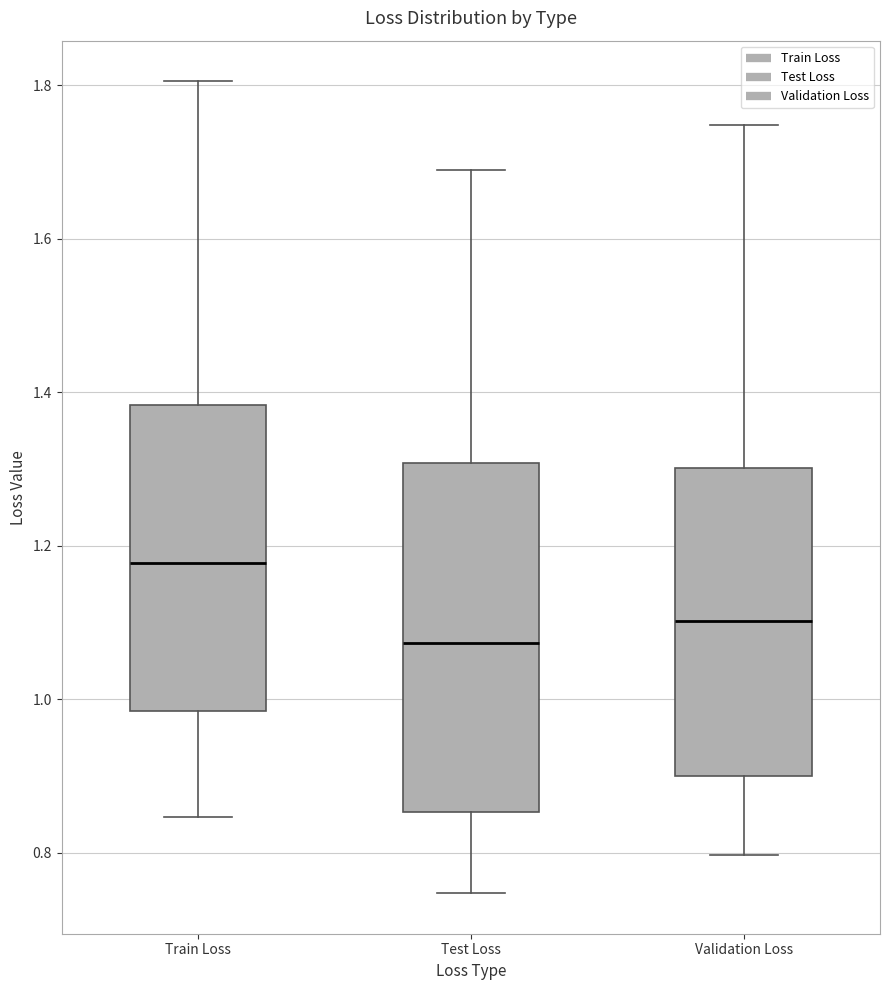

Reading left to right, transcribe this box plot: for each box, give where its median line is, the range the box spans, and where its two whiskers end, as read against the y-axis. The values are not printed on the chart, so give them approximately, as read against the axis.

Train Loss: median 1.18, box 0.98 to 1.38, whiskers 0.84 to 1.80
Test Loss: median 1.08, box 0.86 to 1.30, whiskers 0.74 to 1.68
Validation Loss: median 1.10, box 0.90 to 1.30, whiskers 0.80 to 1.74